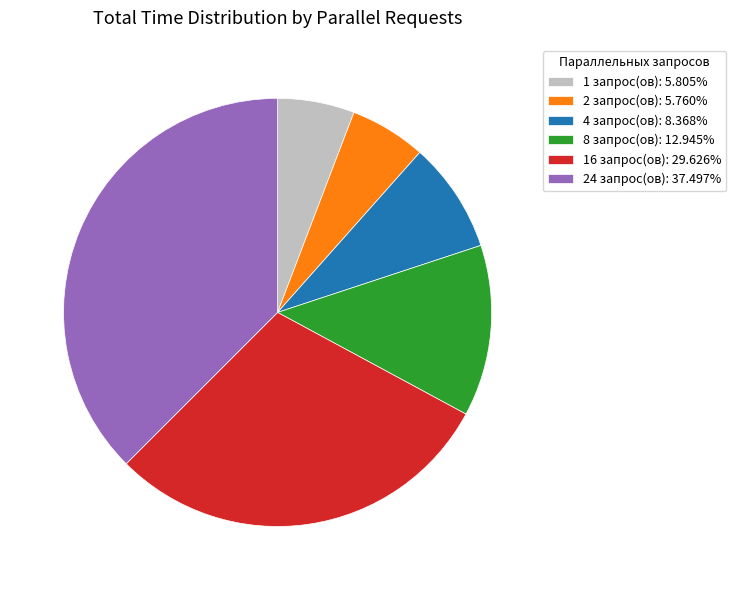

Count the number of slices in the pie.

6